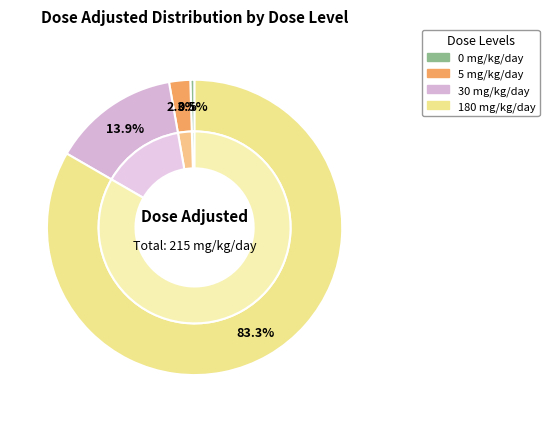

What is the largest slice in the pie chart?

180 mg/kg/day